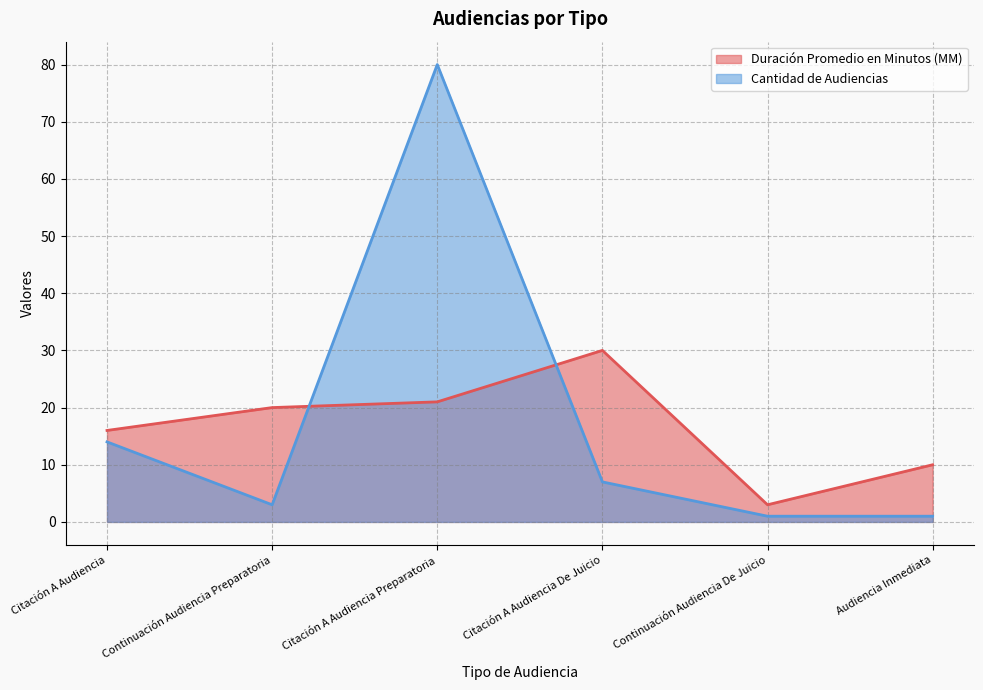

Which series has the largest total across all categories?

Cantidad de Audiencias